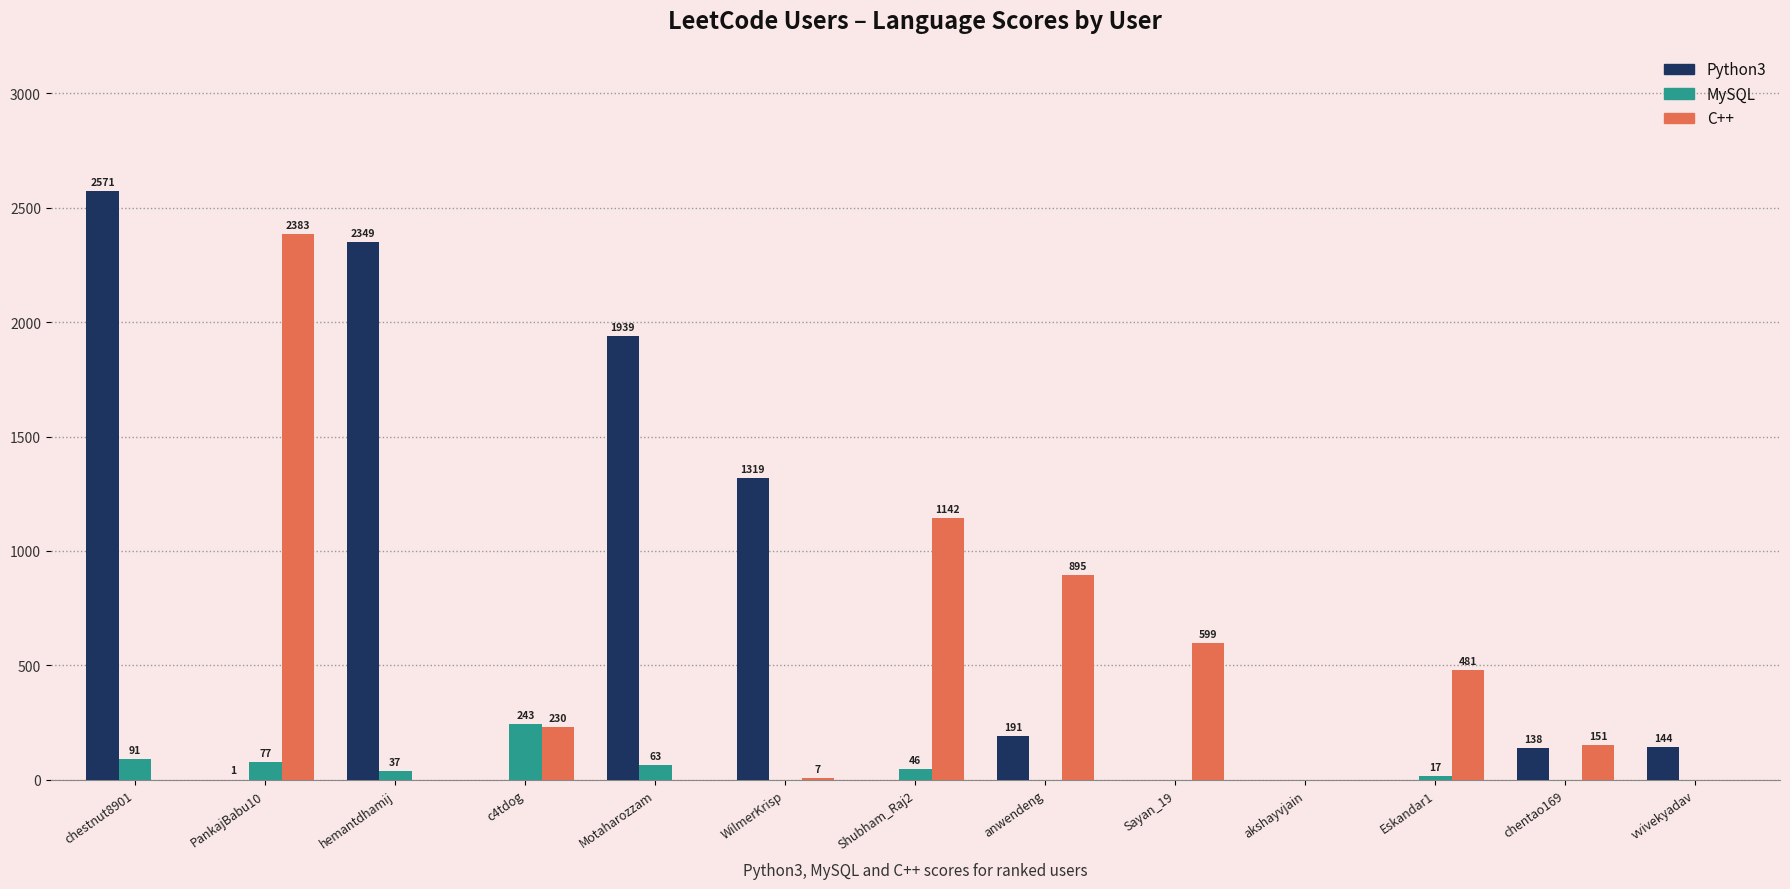

What is the difference between the MySQL values at Shubham_Raj2 and vvivekyadav?

46